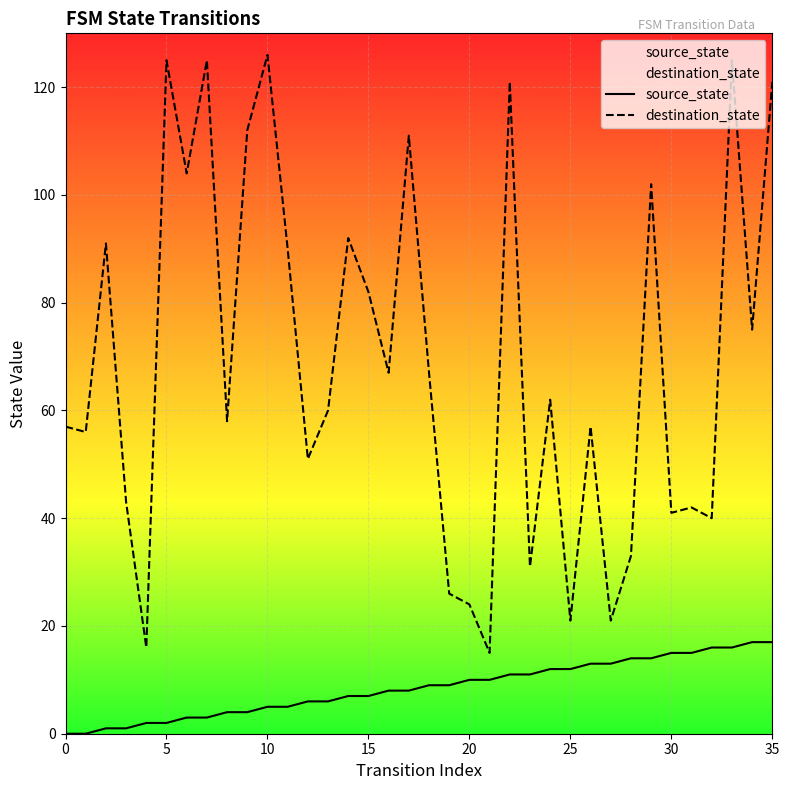

What is the greatest value displayed?

126